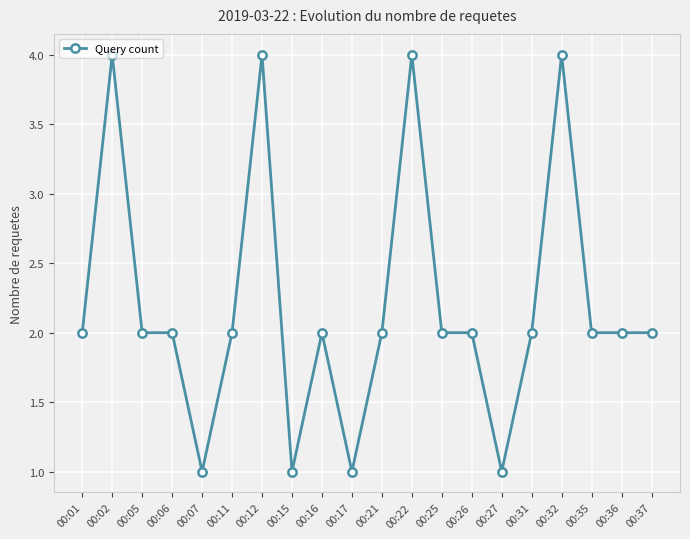

Is it true that the value at 00:01 is 4?

False